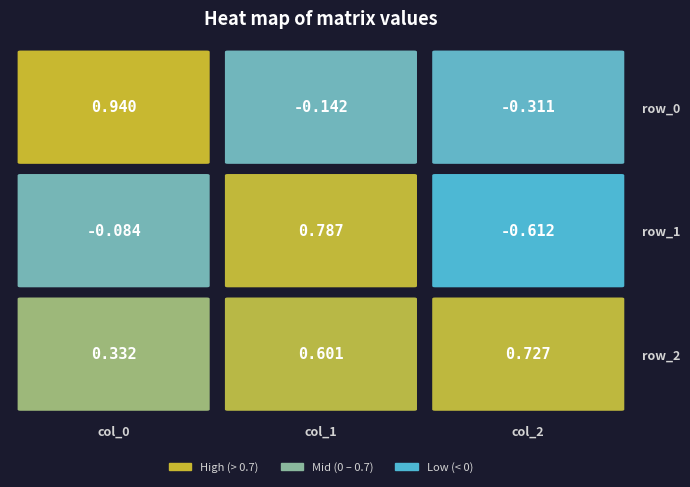

Which category has the highest value in the row_1 series?

col_1